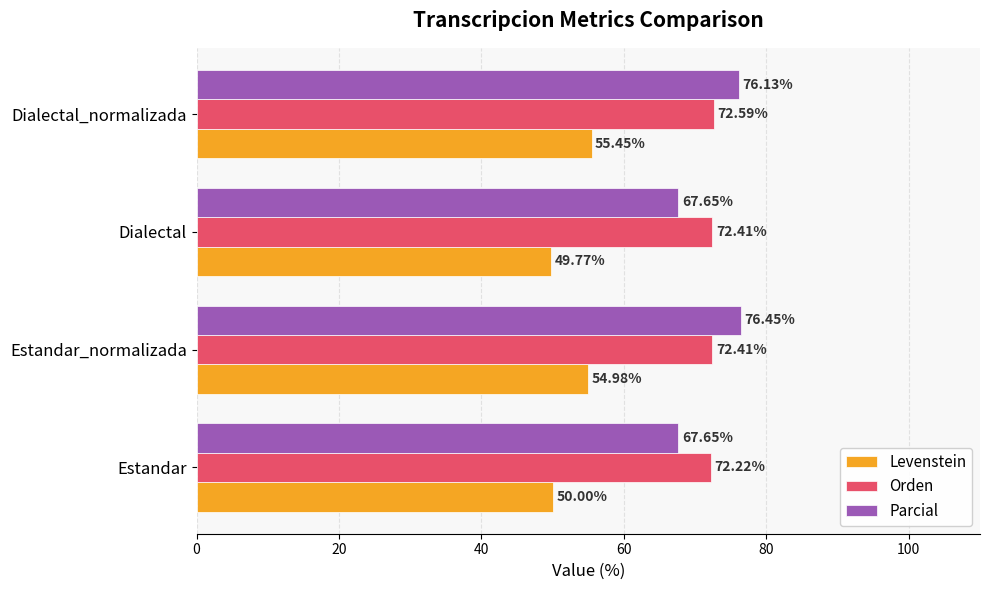

Where is Orden nearest to the value 72?

Estandar